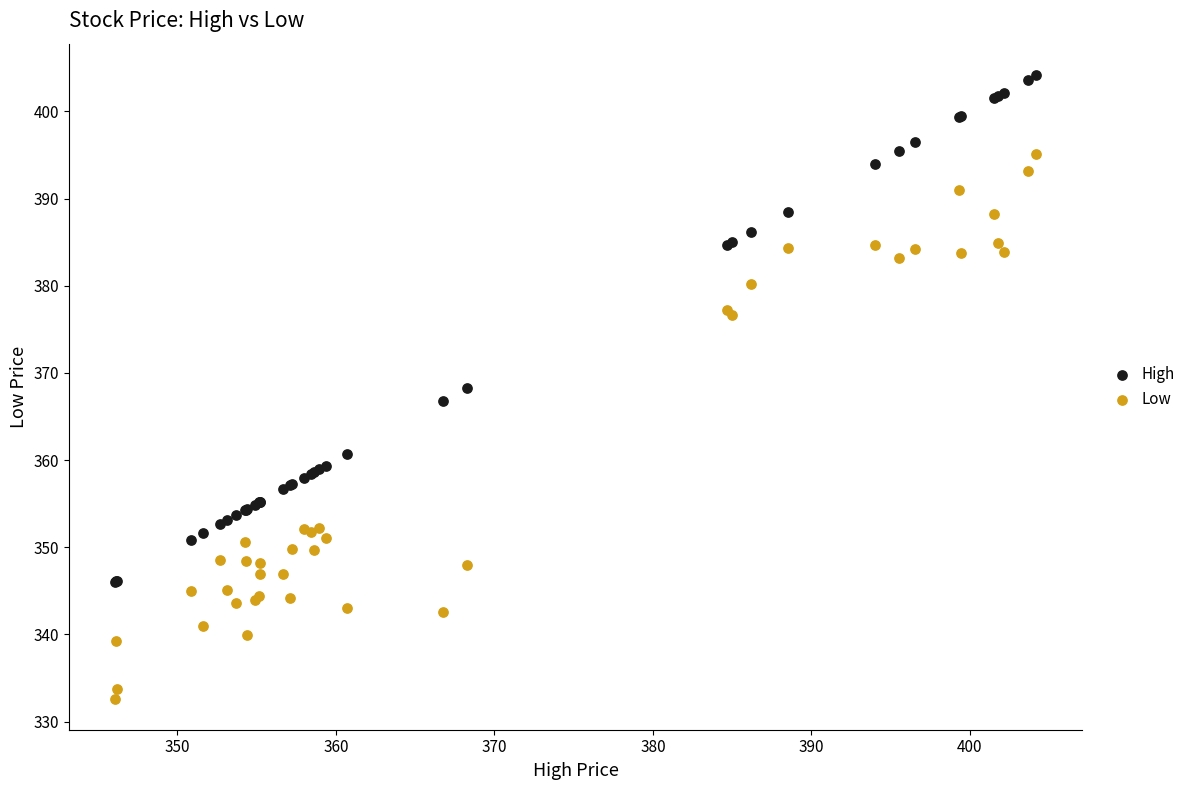

Which series has the widest spread of Y values?

Low